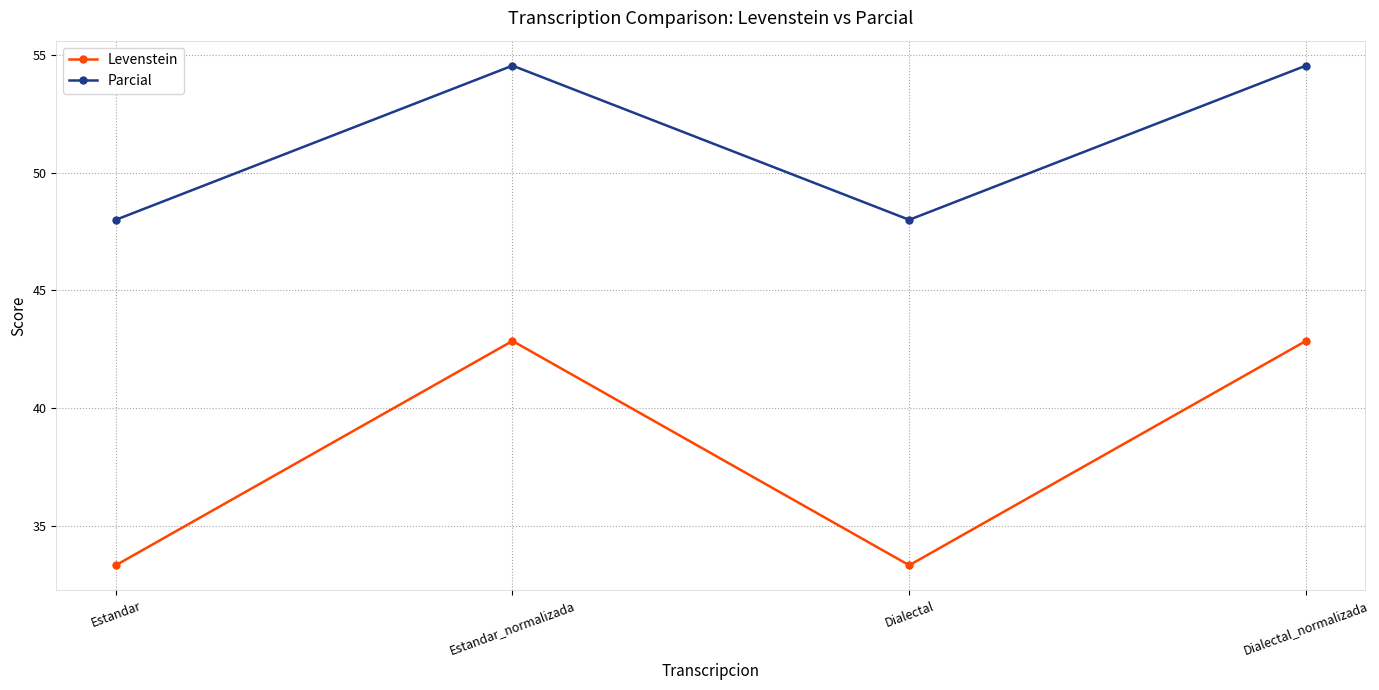

Which series has the widest spread of values?

Levenstein